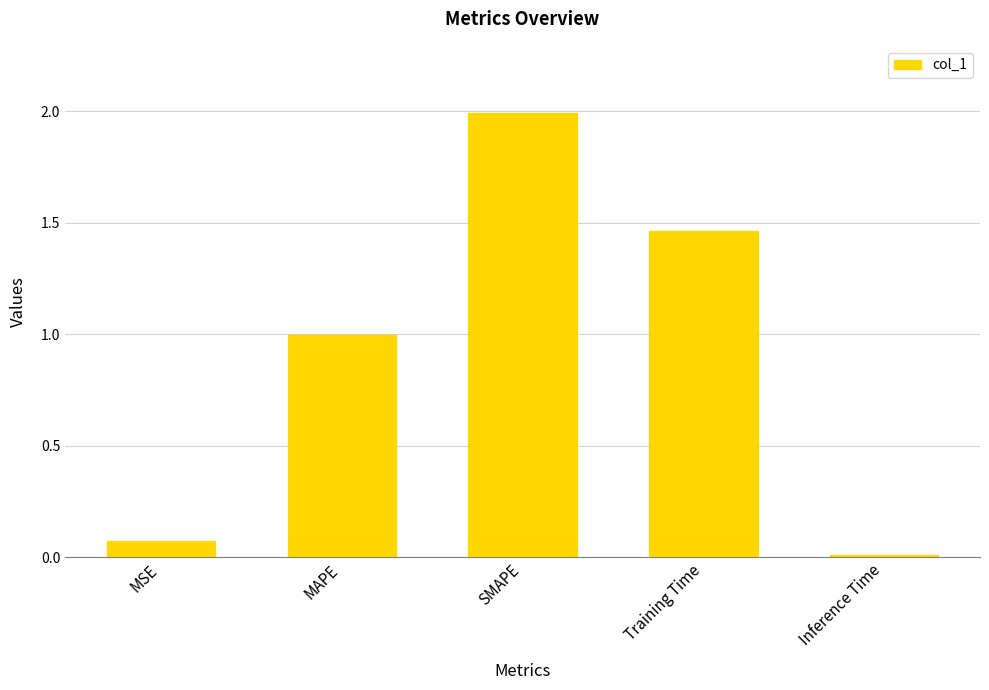

List the labels in order of value, largest first.

SMAPE, Training Time, MAPE, MSE, Inference Time